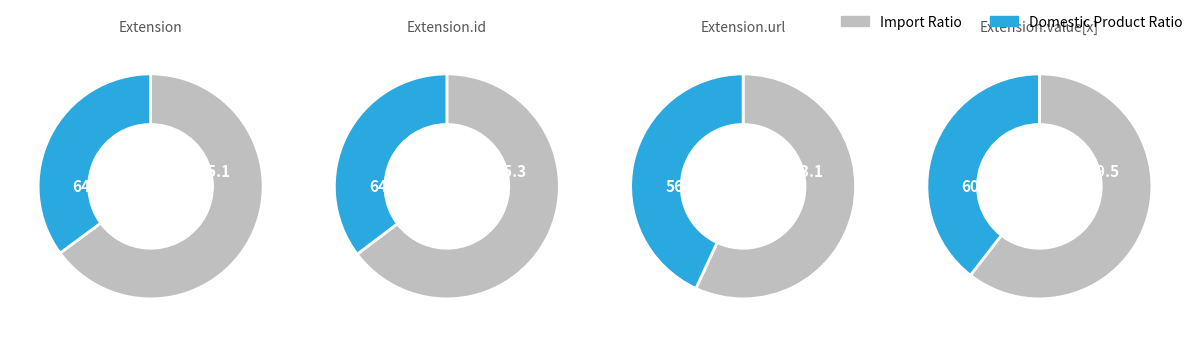

What is the largest slice in the pie chart?

Extension